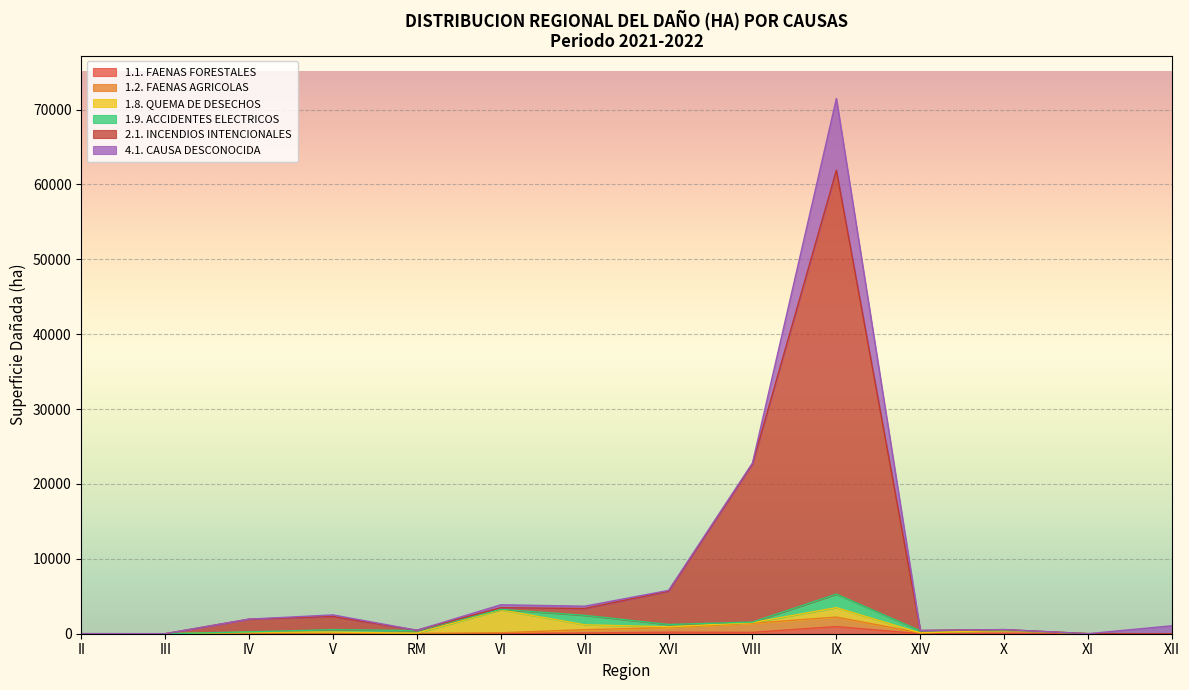

What is the maximum value for 4.1. CAUSA DESCONOCIDA?

9578.0